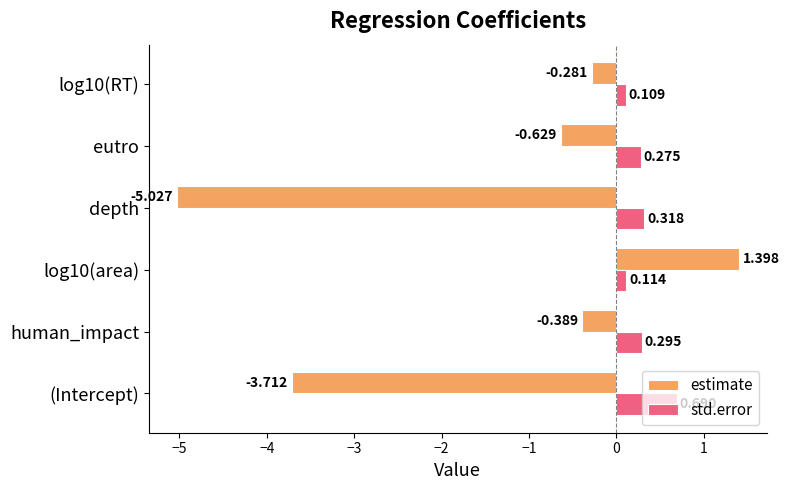

Which series has the largest range (max minus min)?

estimate